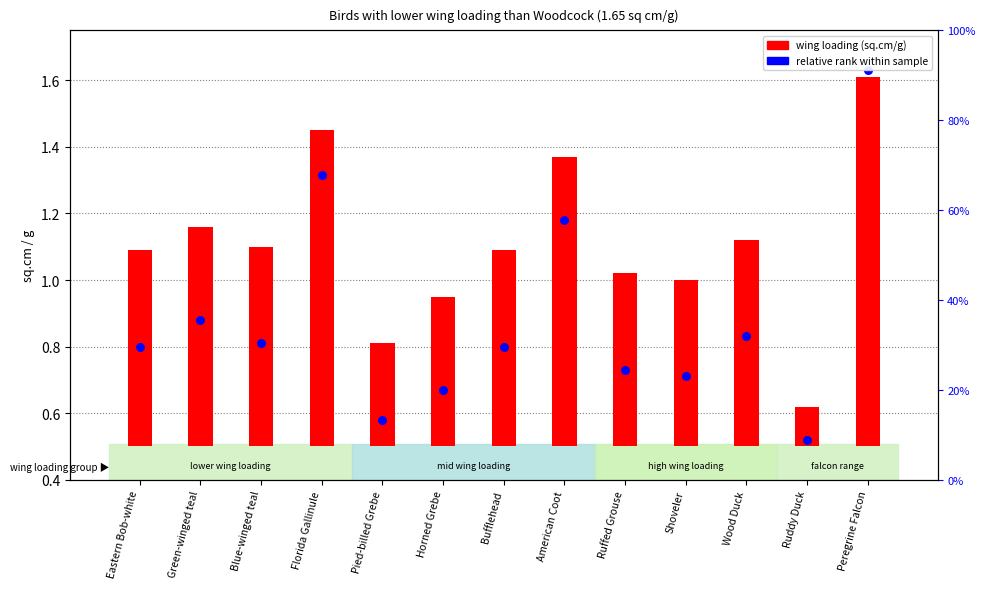

Which series reaches the maximum Y coordinate?

relative rank within sample